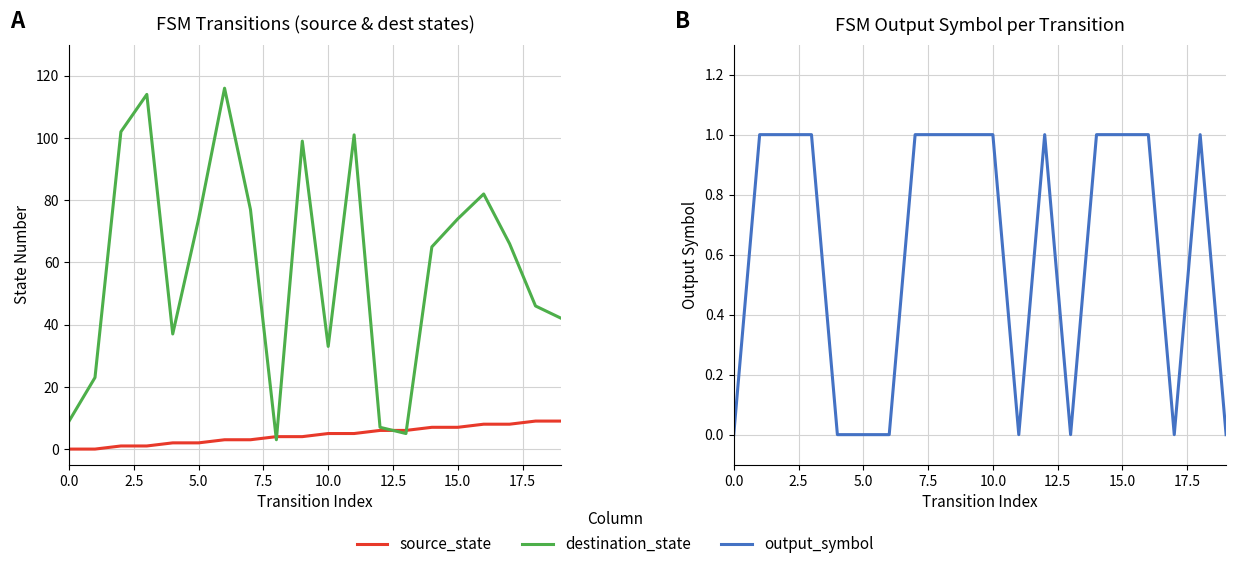

At which category does output_symbol reach its first local peak?

12